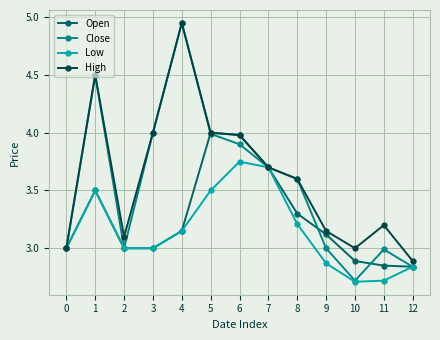

Where is the first local minimum for Close?

2